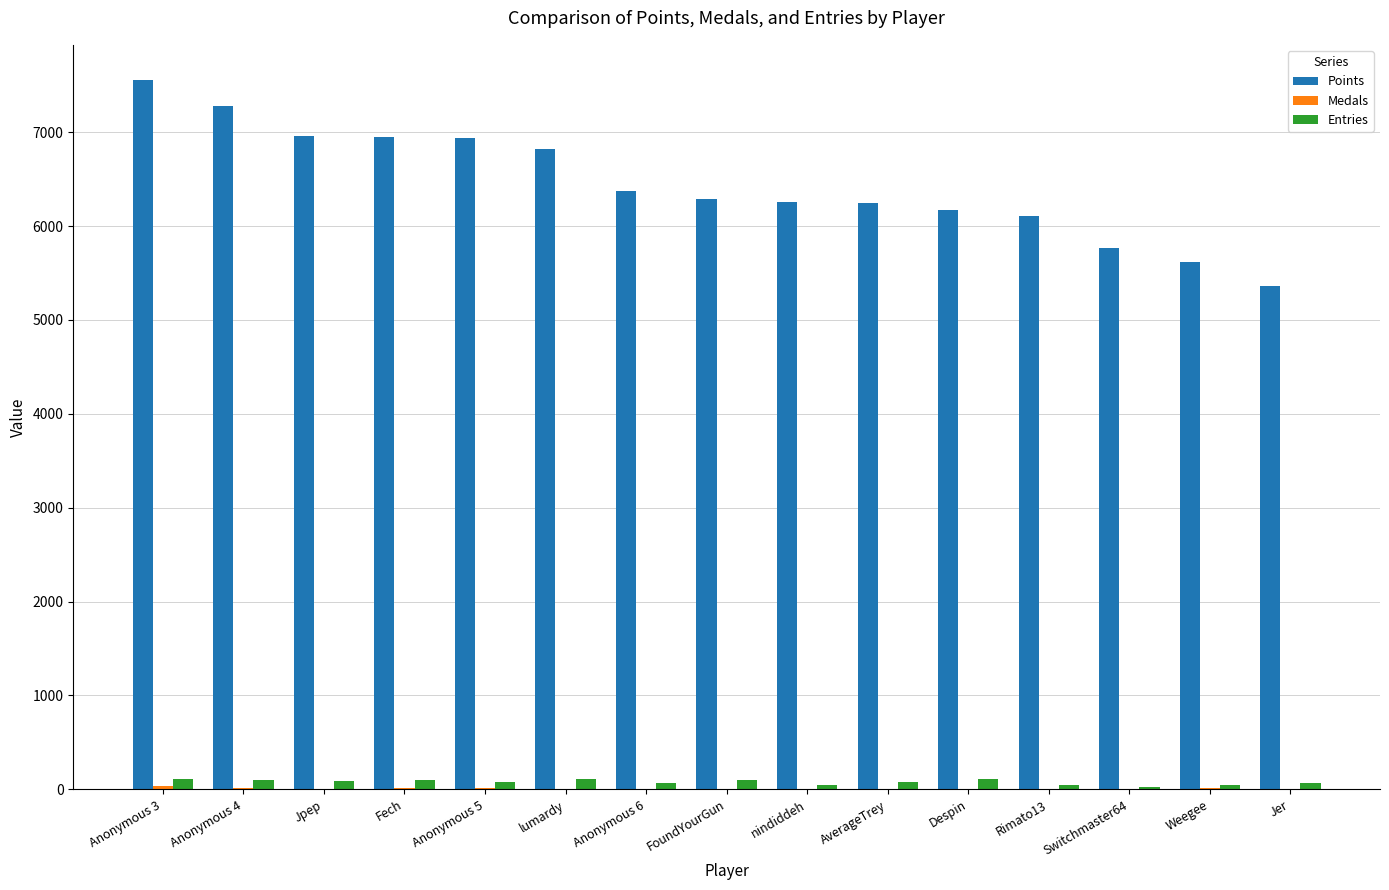

Are the bars horizontal?

No